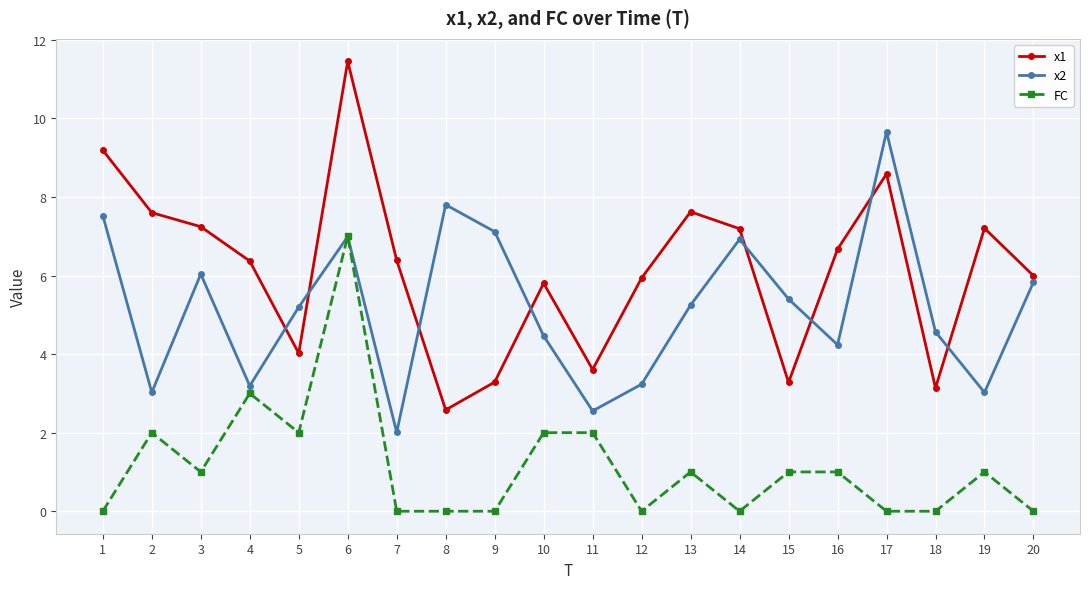

Rank the series by their maximum value, from lowest to highest.

FC, x2, x1